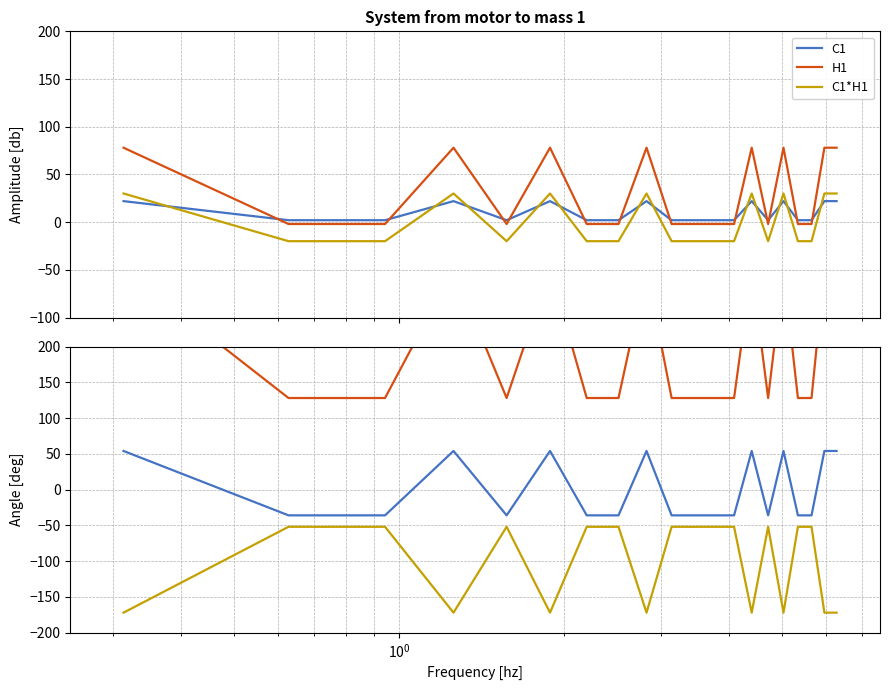

What is the label of the 18th point from the right?

$\mathdefault{10^{0}}$